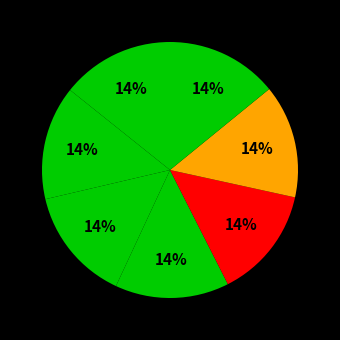

Does any single category account for the majority?

No